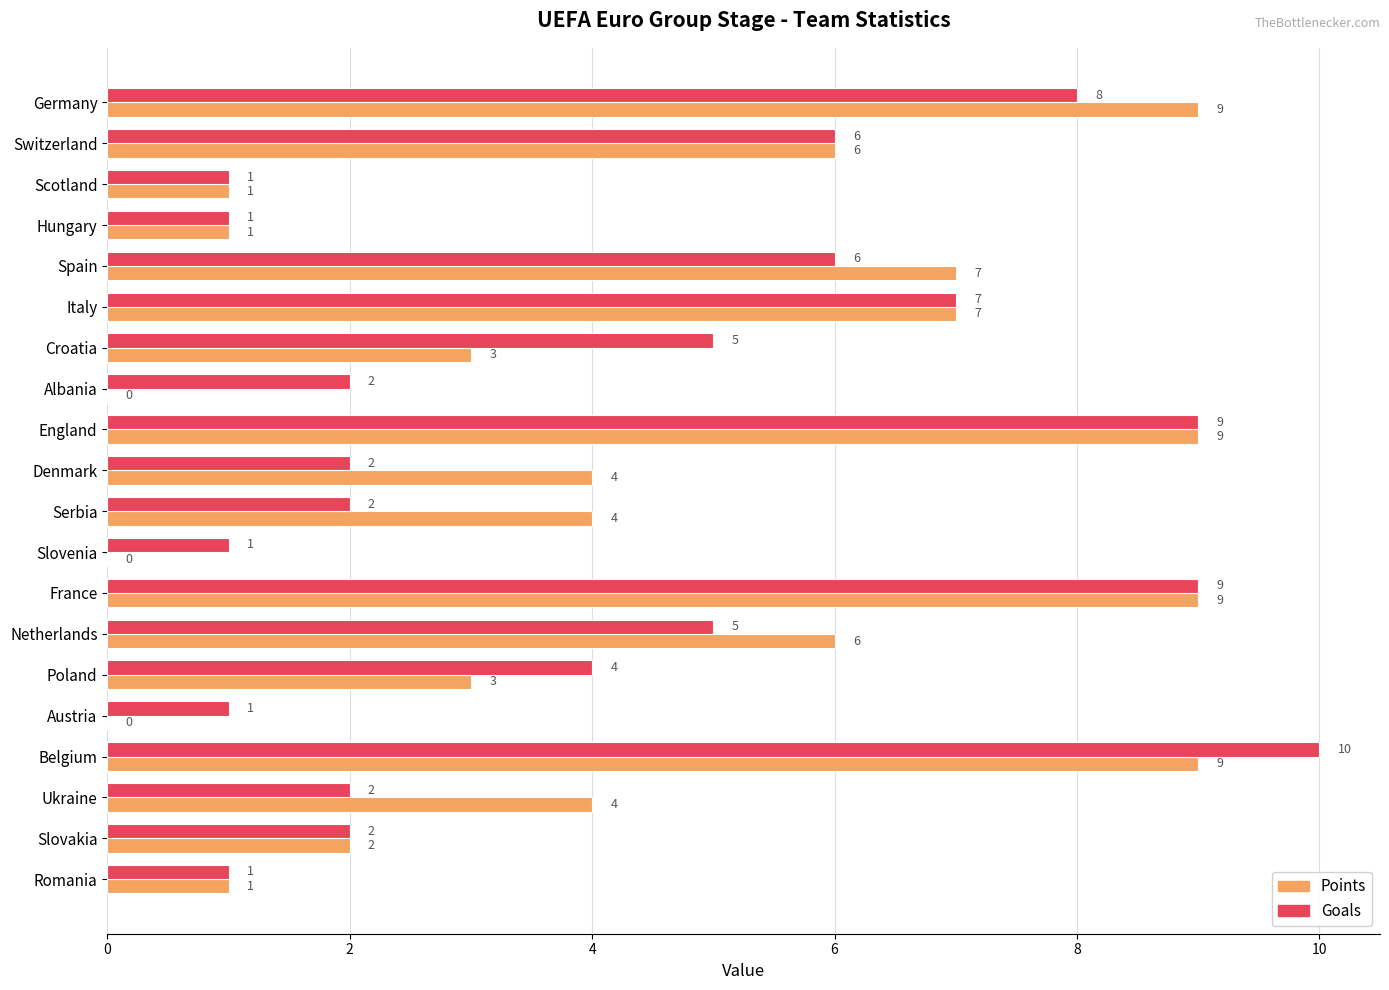

At which category does the chart reach its peak across all series?

Belgium